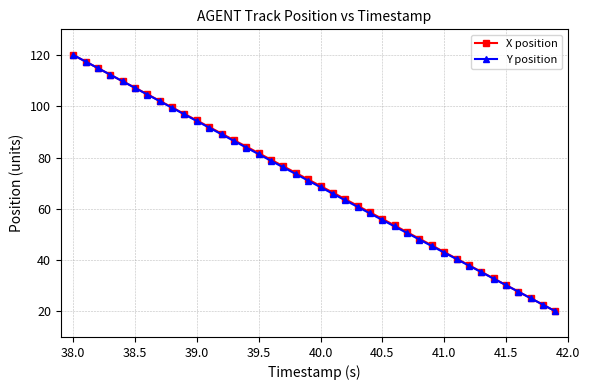

How many distinct data groups are displayed?

2